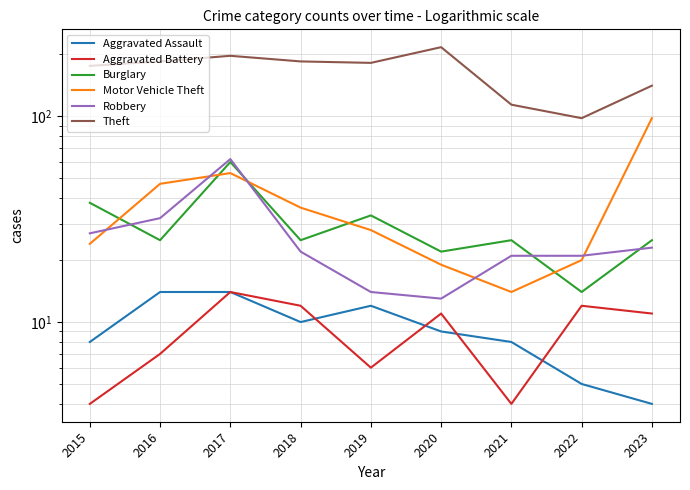

Count the number of categories in the chart.

9